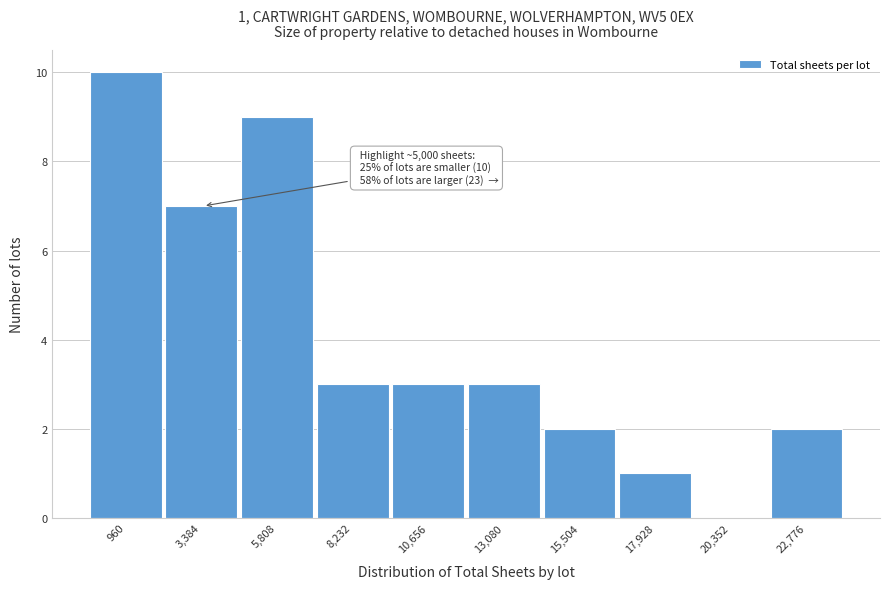

Reading left to right, transcribe all the data shown in this chart.

960=10	3,384=7	5,808=9	8,232=3	10,656=3	13,080=3	15,504=2	17,928=1	20,352=0	22,776=2